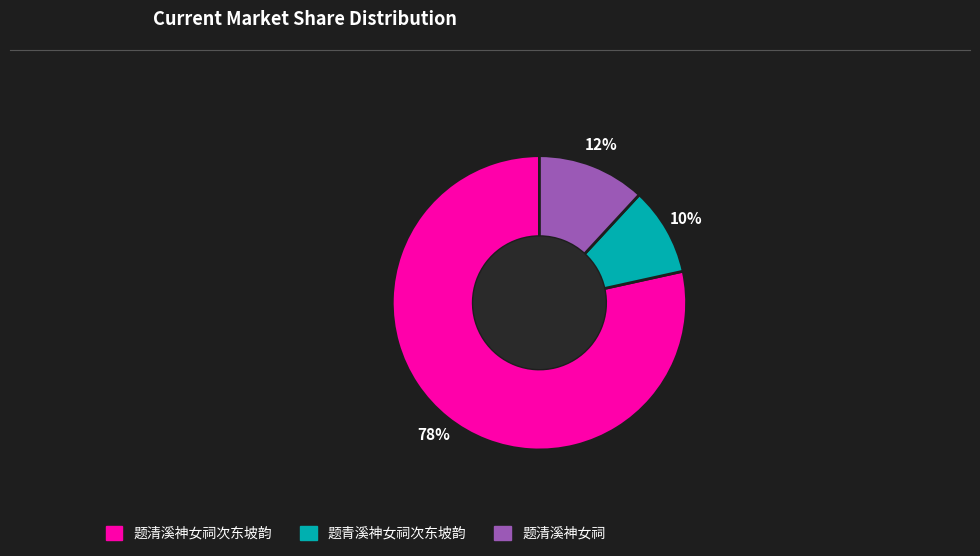

To the nearest percent, what is the average slice percentage?

33%